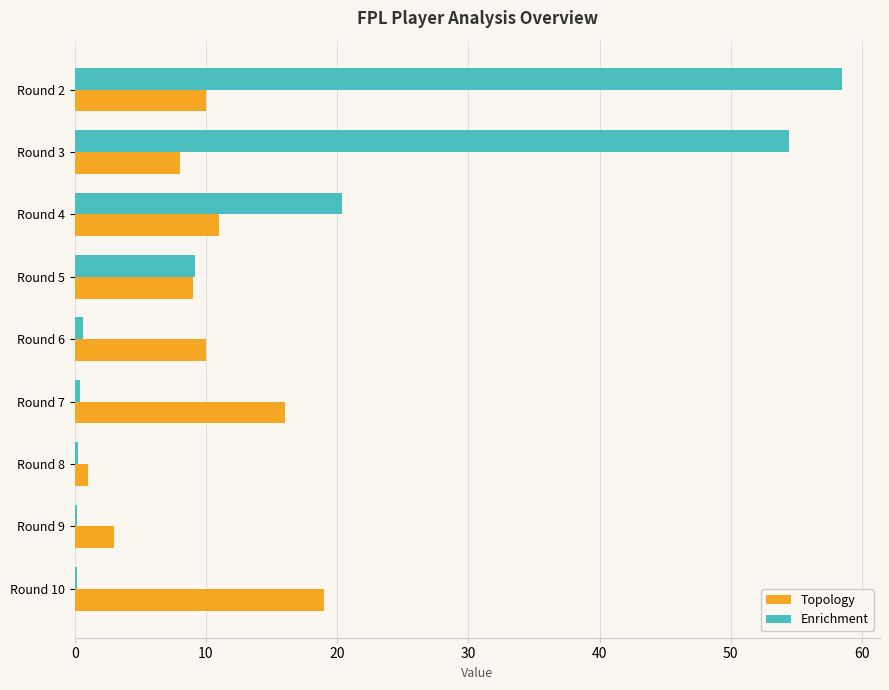

What is the difference between the maximum and minimum values in the Topology series?

18.0